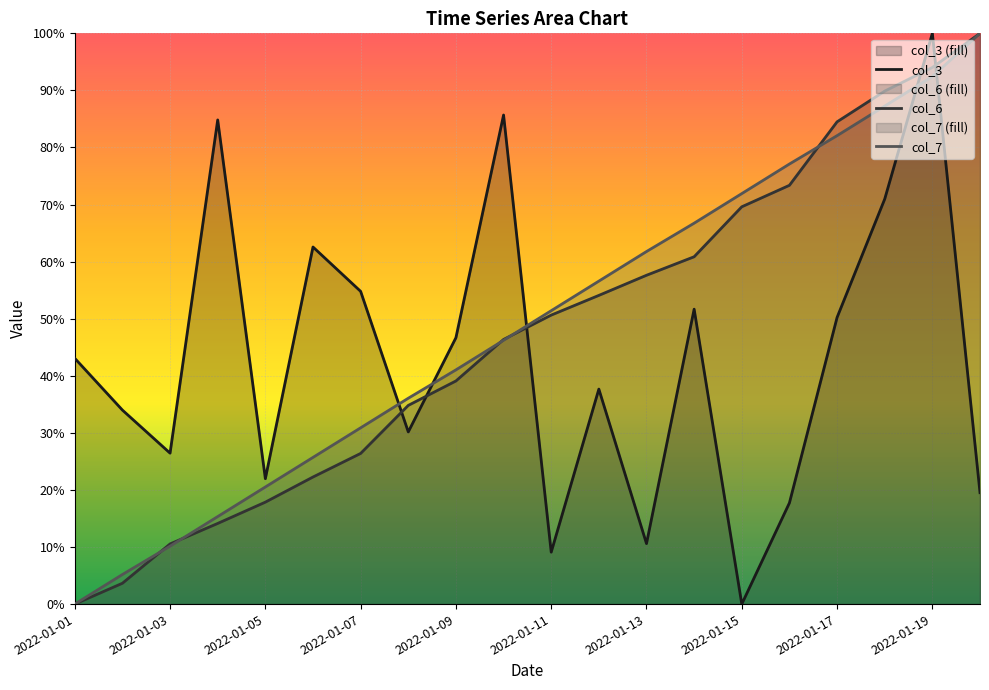

How many values in col_6 are above zero?

19